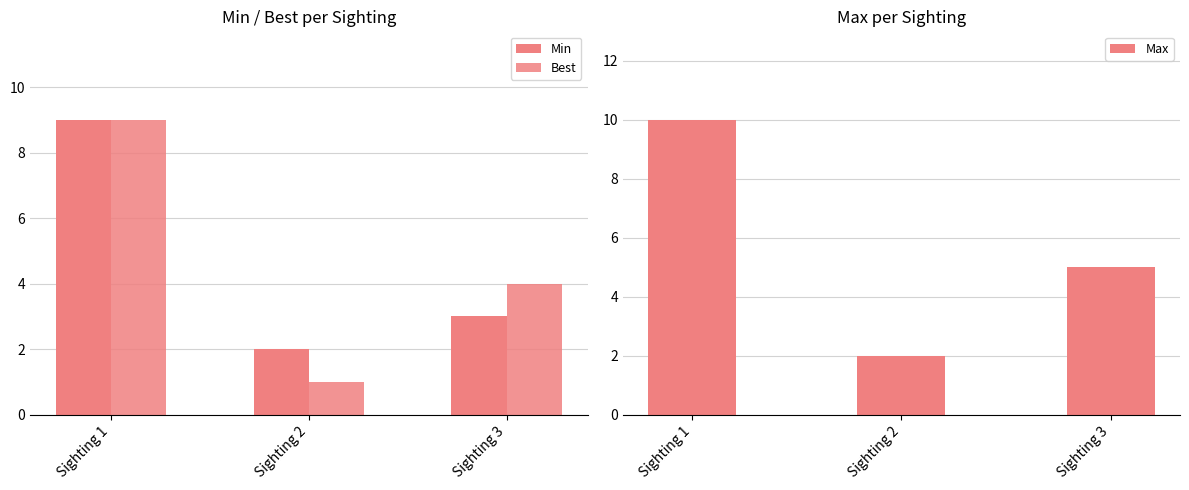

Between Sighting 2 and Sighting 3, which series saw the biggest shift?

Best